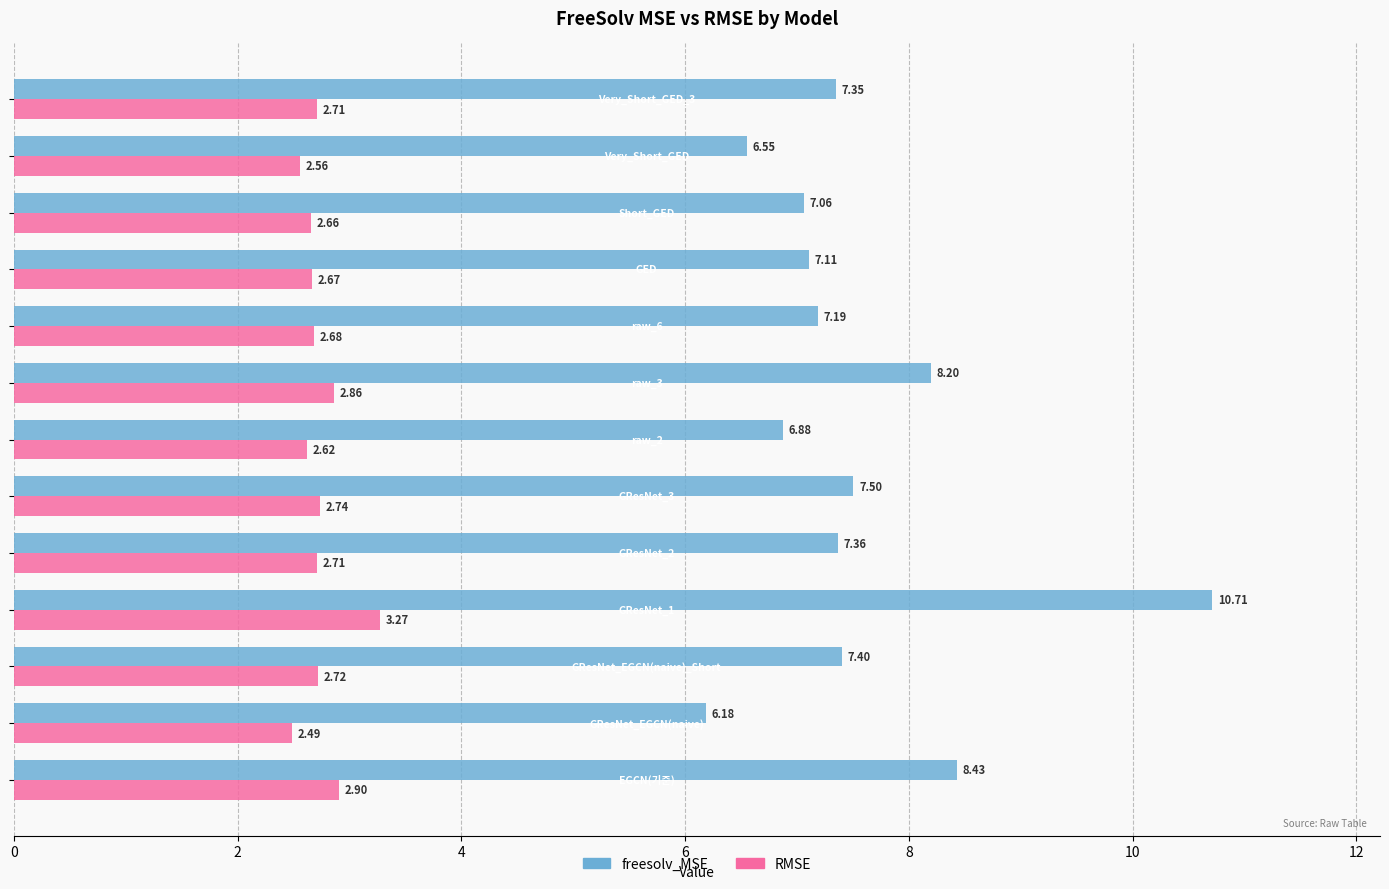

What is the difference between the maximum and second lowest values in the RMSE series?

0.7